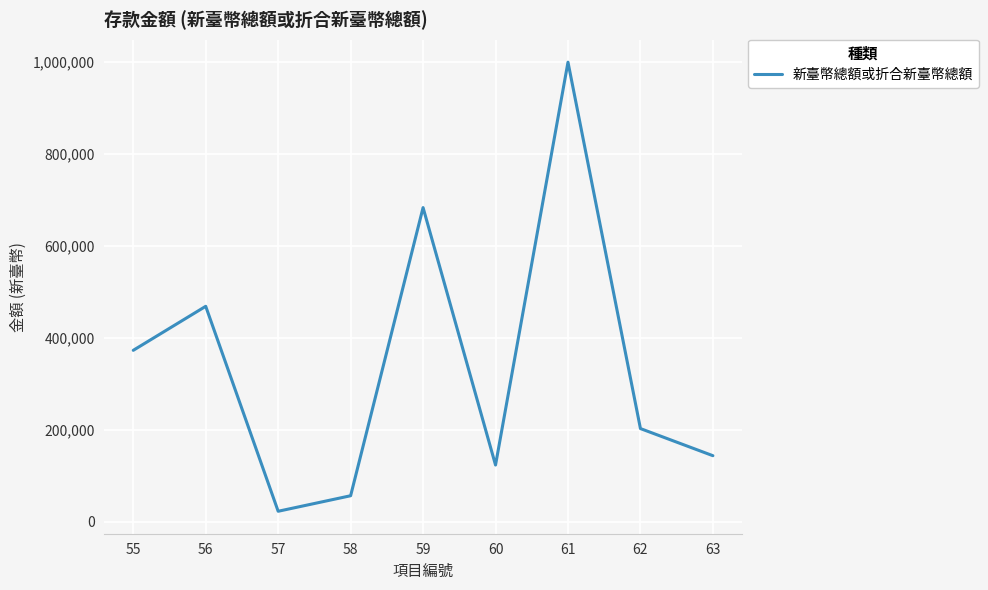

The value at 55 is 372695. True or false?

True